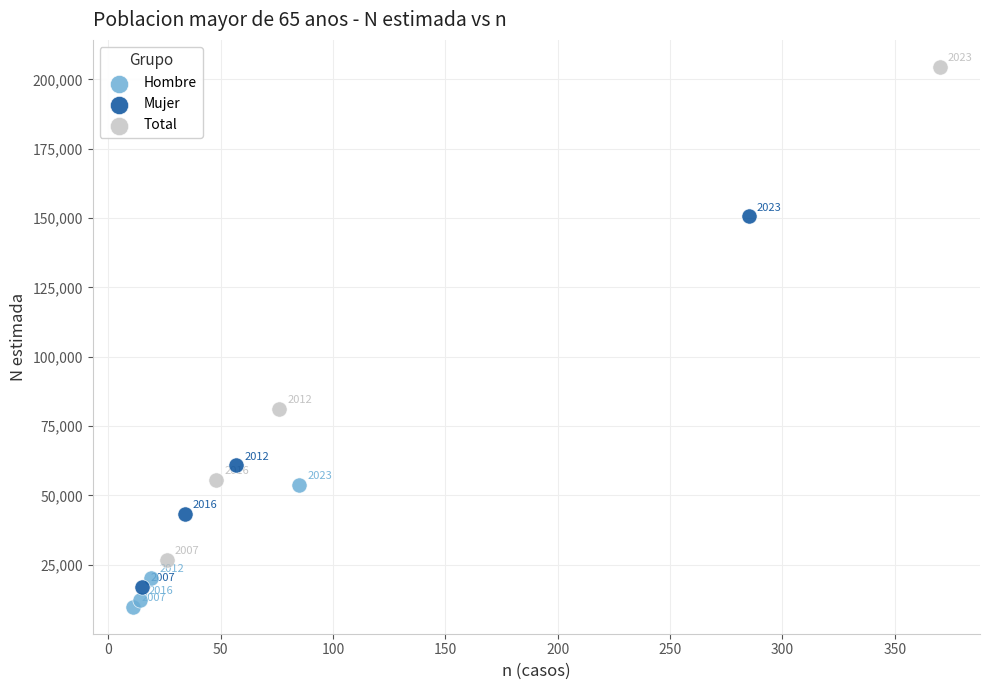

Which series contains the lowest Y value?

Hombre